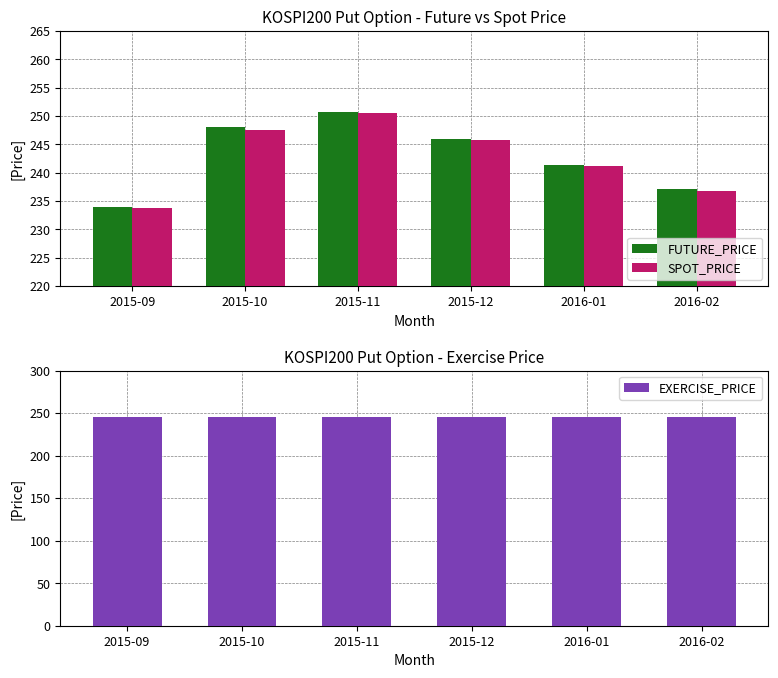

What is the total value across all series at 2016-02?

718.8